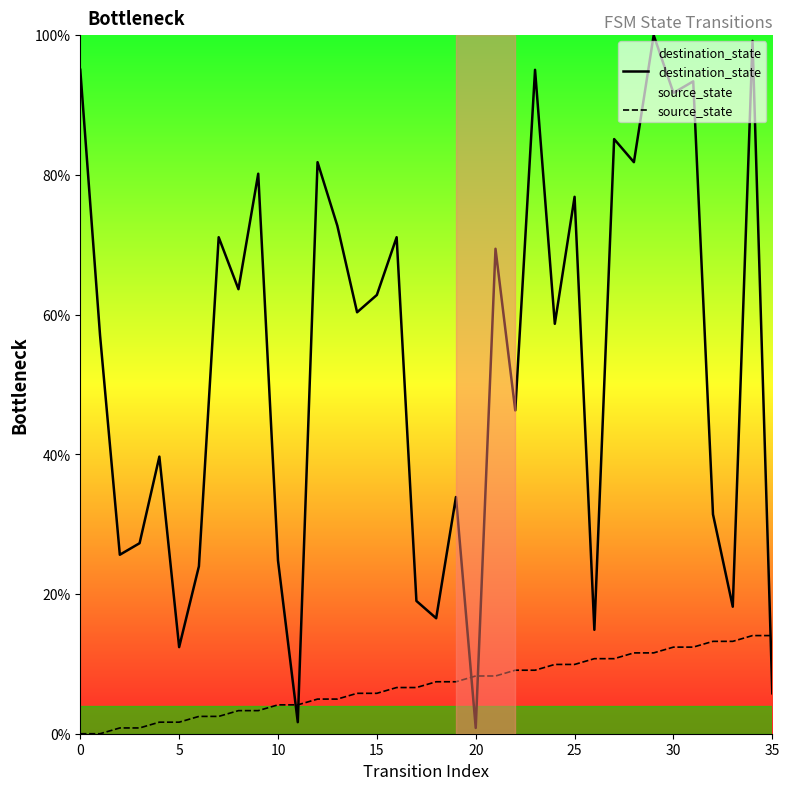

At 15, list the series in order from smallest to largest.

source_state, destination_state